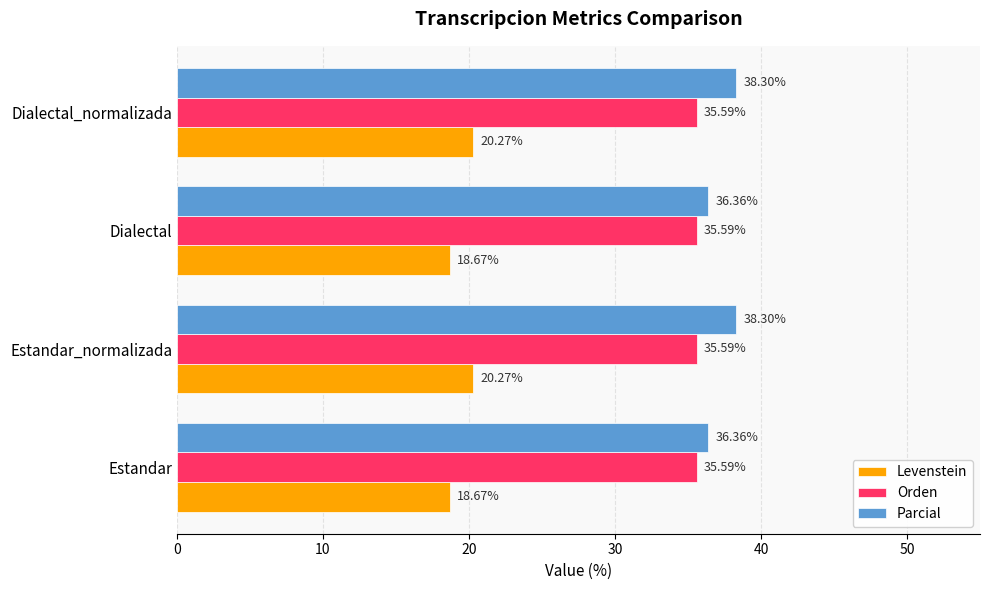

List the series in order of their peak value, lowest first.

Levenstein, Orden, Parcial